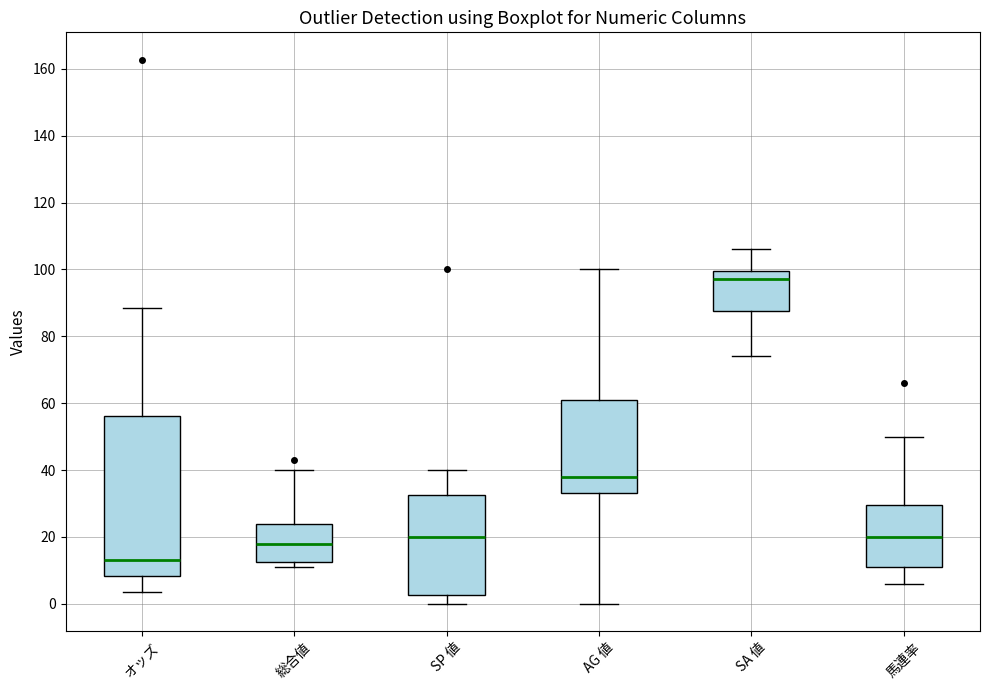

Reading left to right, read every box against the y-axis: the position of its median line, the range the box covers, and the ends of its whiskers. The values are not printed on the chart, so give them approximately, as read against the axis.

オッズ: median 14, box 8 to 56, whiskers 4 to 88
総合値: median 18, box 12 to 24, whiskers 12 (just below the box's lower edge) to 40
SP 値: median 20, box 2 to 32, whiskers 0 to 40
AG 値: median 38, box 34 to 62, whiskers 0 to 100
SA 値: median 98, box 88 to 100, whiskers 74 to 106
馬連率: median 20, box 12 to 30, whiskers 6 to 50